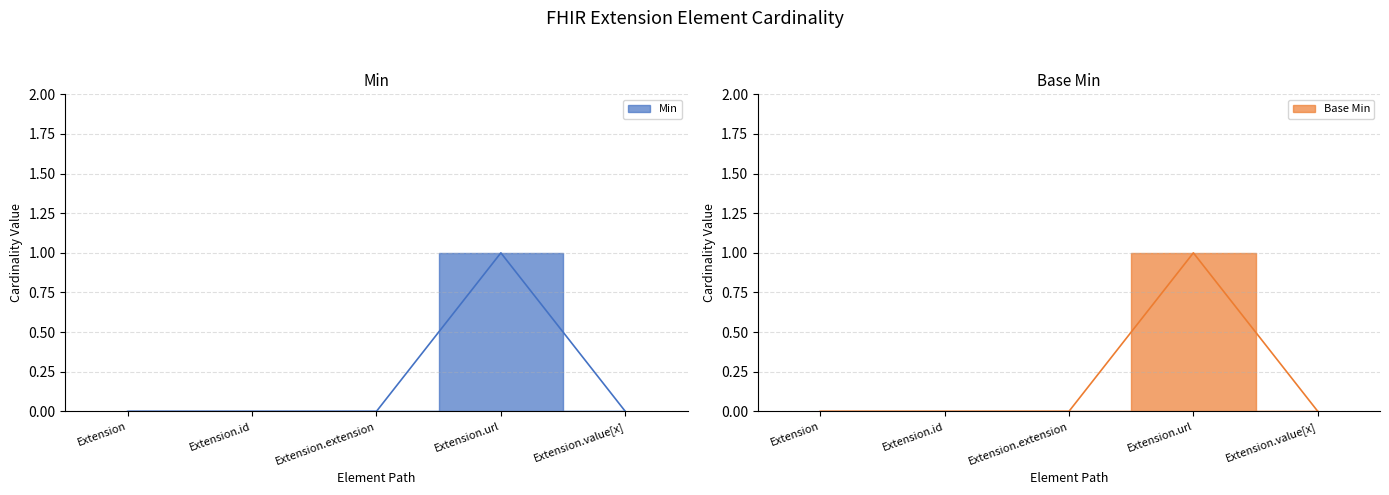

How many data points in Base Min are above 0?

1